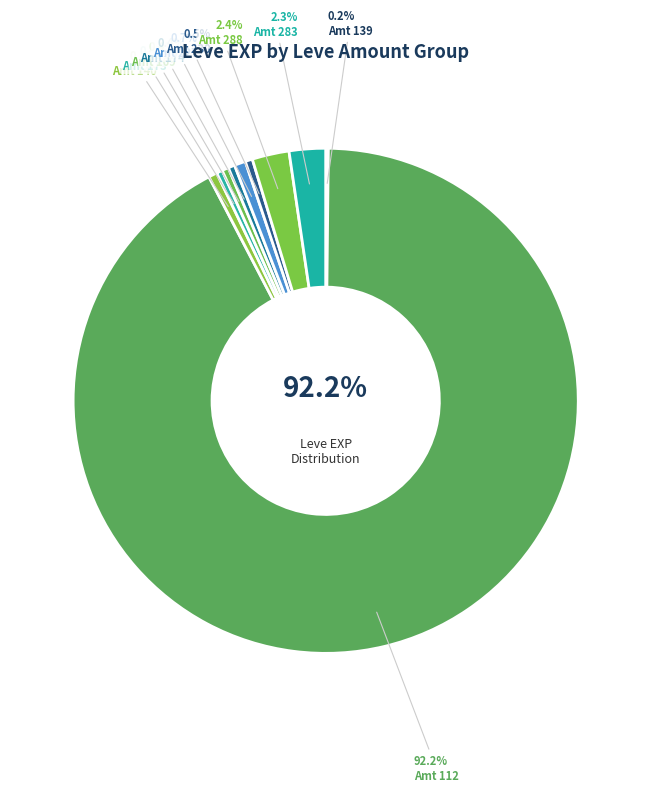

How many slices are in this pie chart?

10